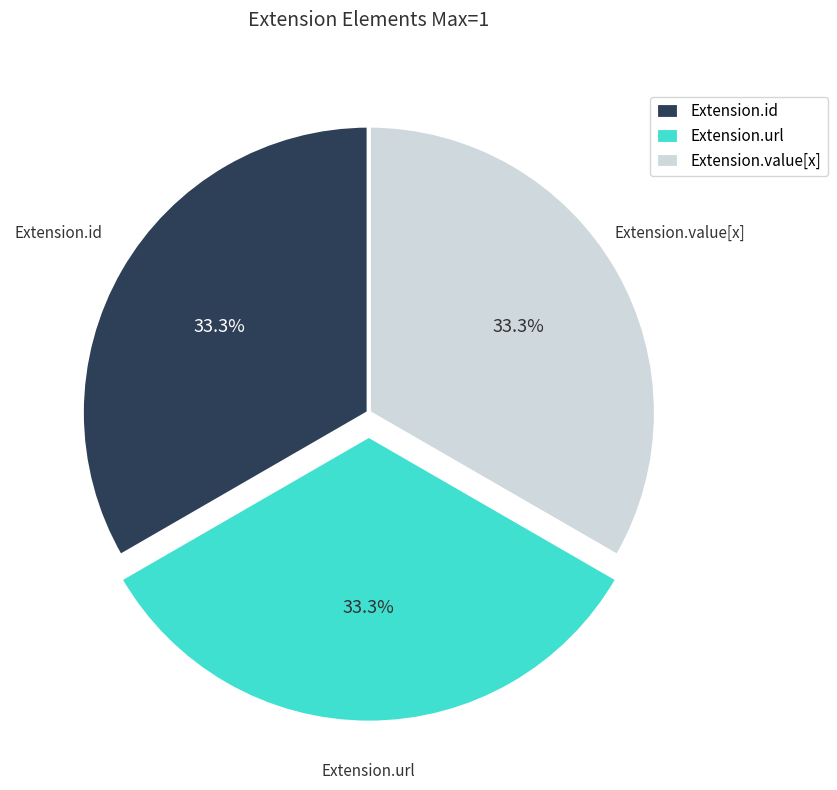

What is the ratio of the value at Extension.value[x] to the value at Extension.url?

1.0